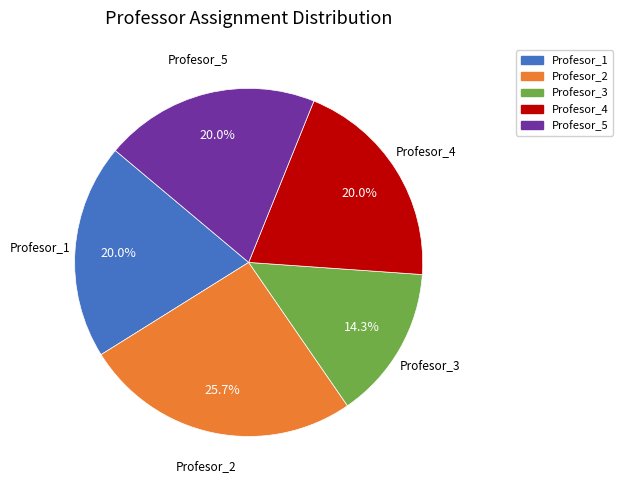

Which category has the smallest portion of the pie?

Profesor_3